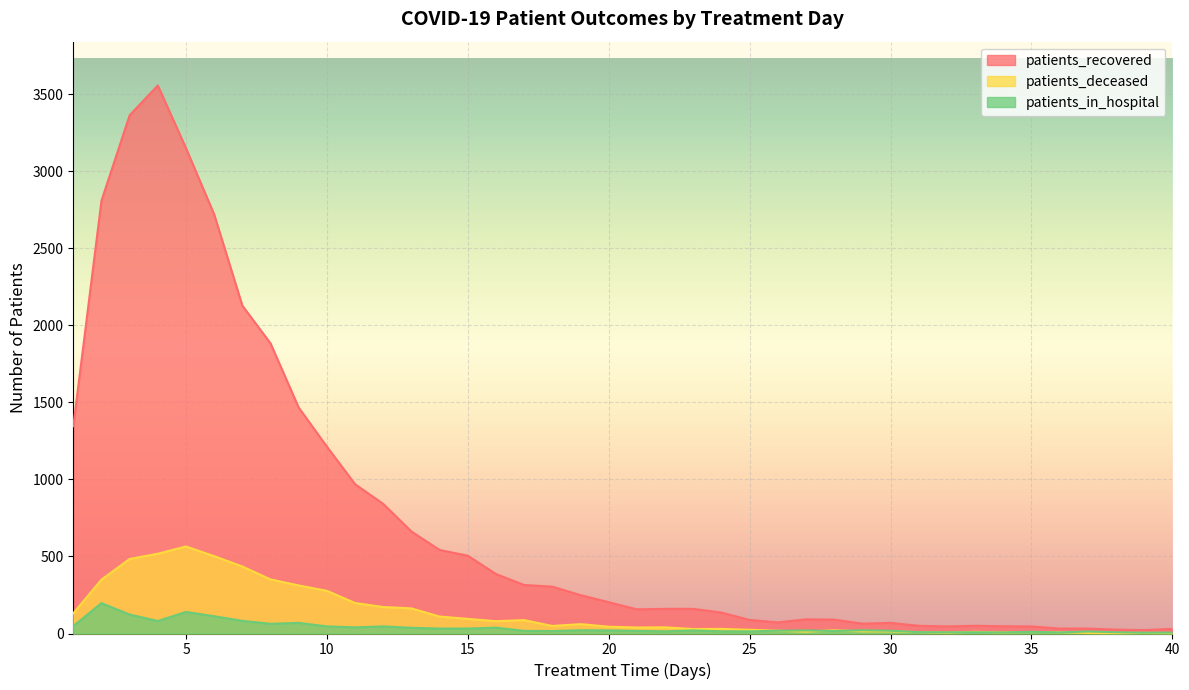

Where is patients_deceased nearest to the value 284?

10